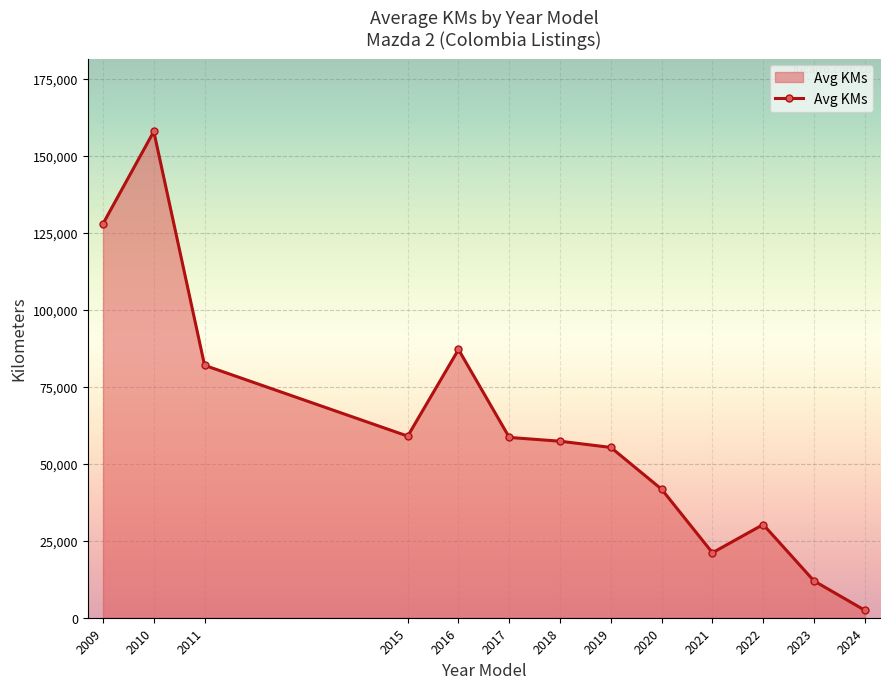

What is the change in value from 2020 to 2023?

-29778.6